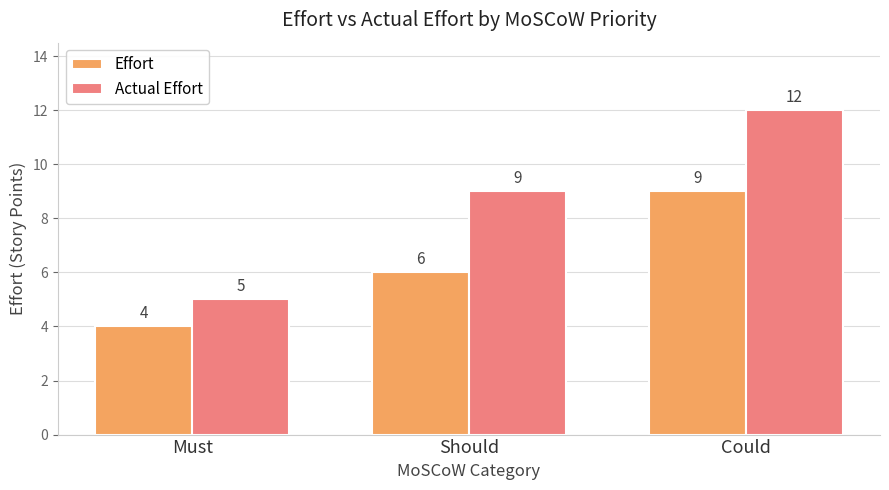

List the series in order of their peak value, highest first.

Actual Effort, Effort